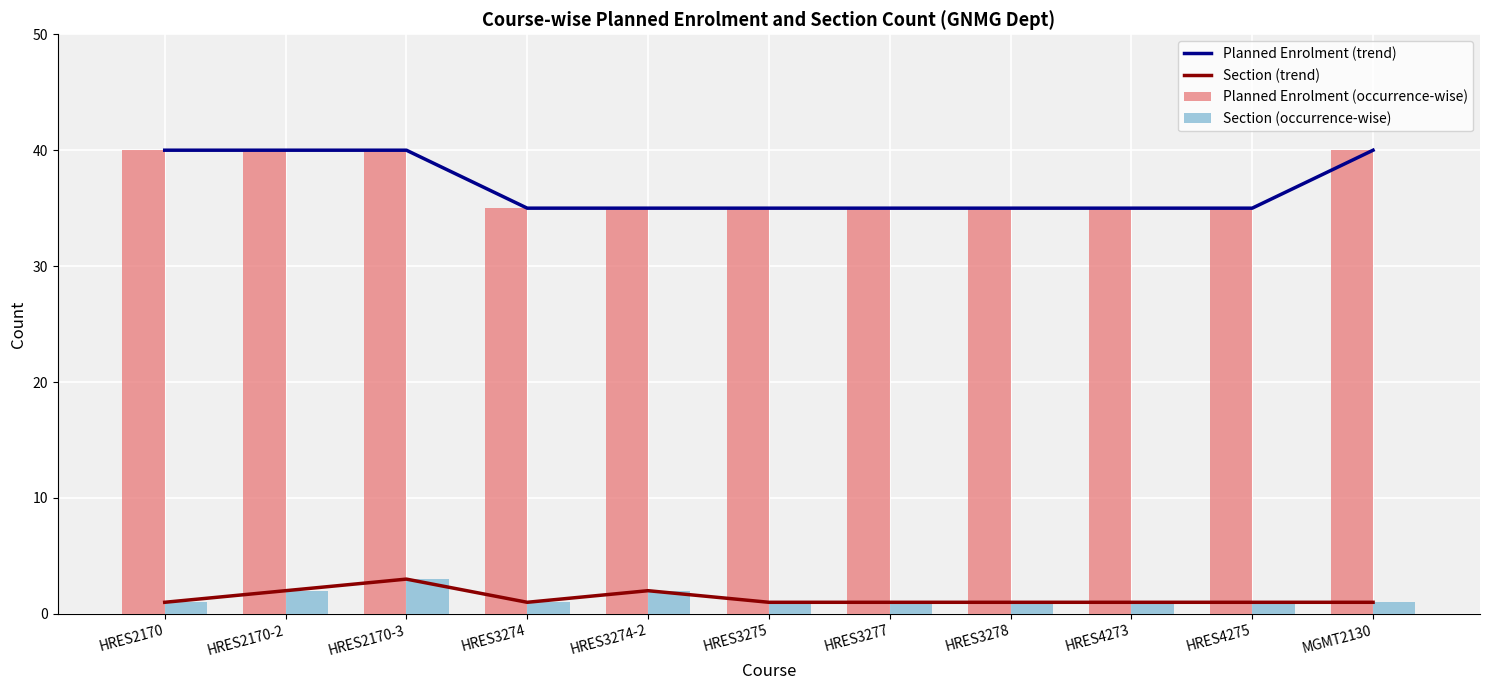

How many Planned Enrolment (occurrence-wise) values are between 35 and 40?

11